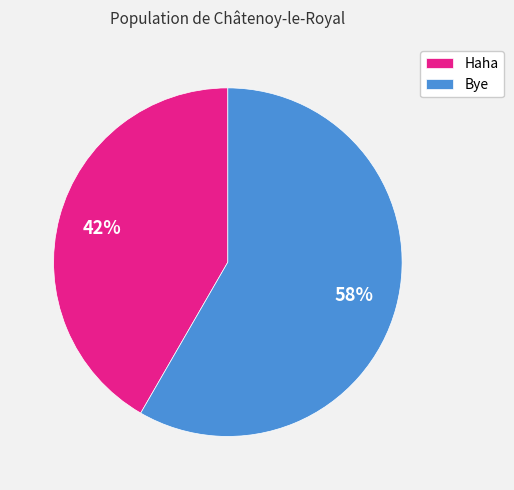

Does any single category account for the majority?

Yes